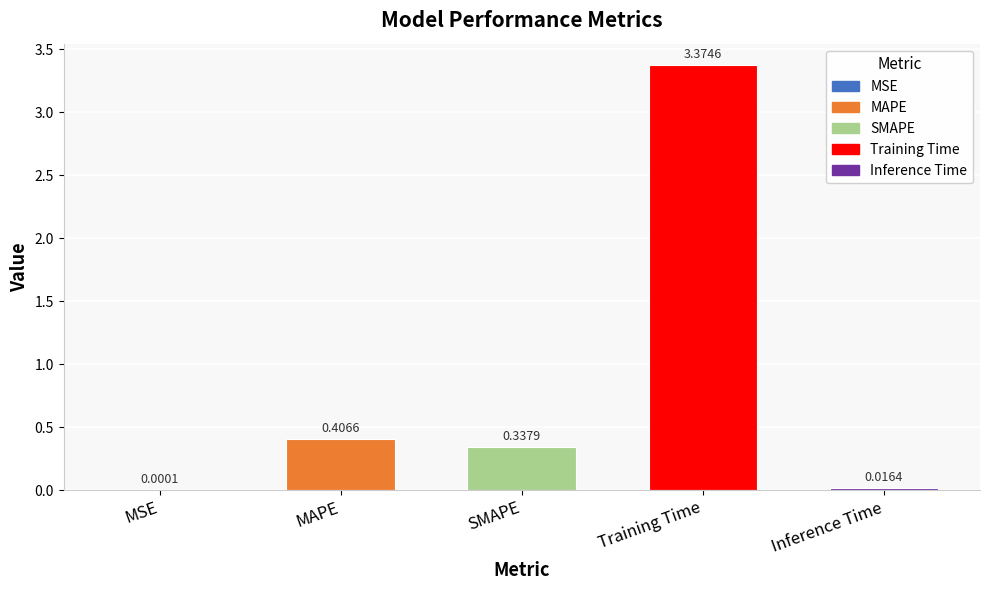

What is the sum of all values?

4.1